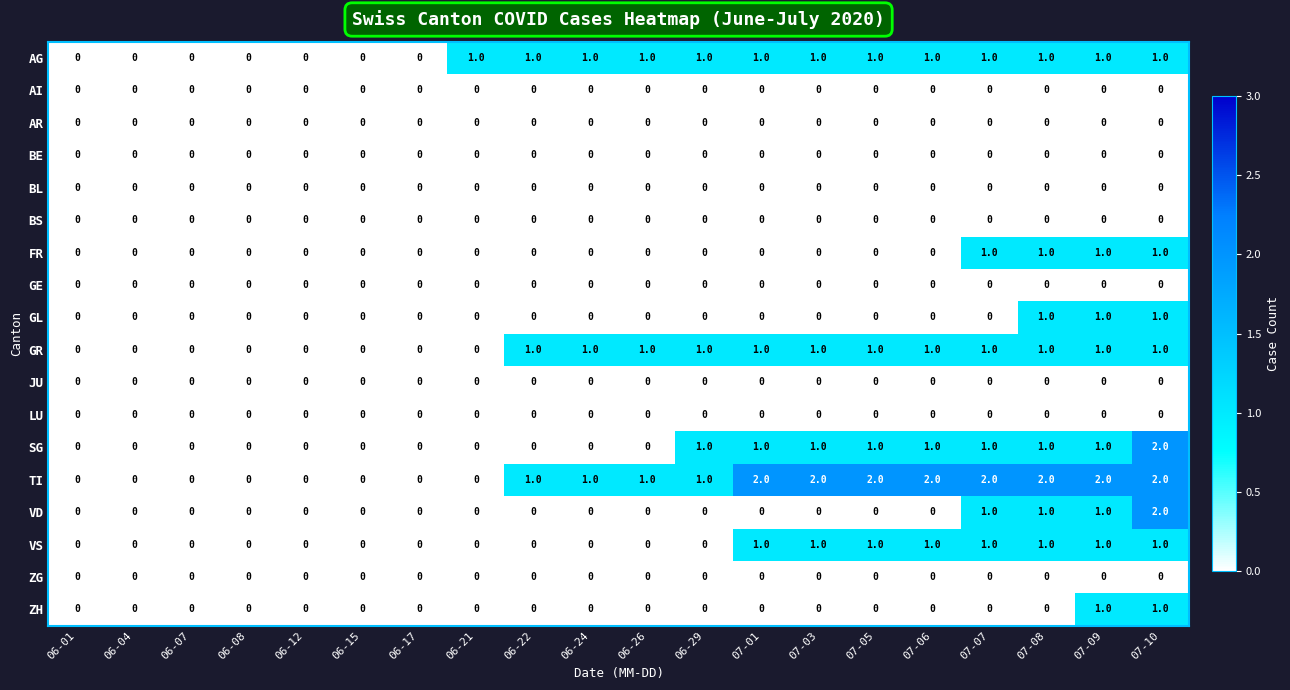

Which category has the highest value in the SG series?

07-10